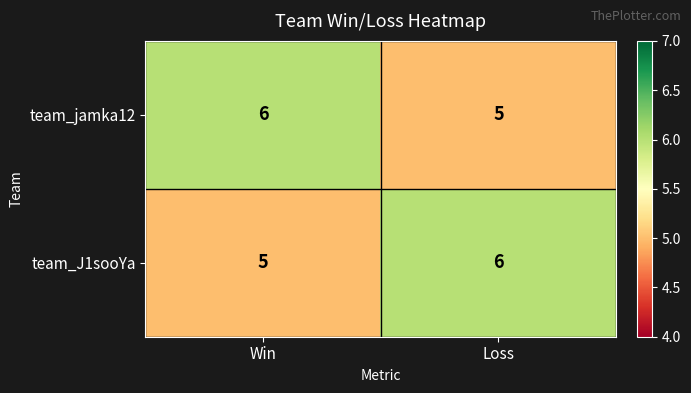

The team_jamka12 series shows 5 at Loss. True or false?

True